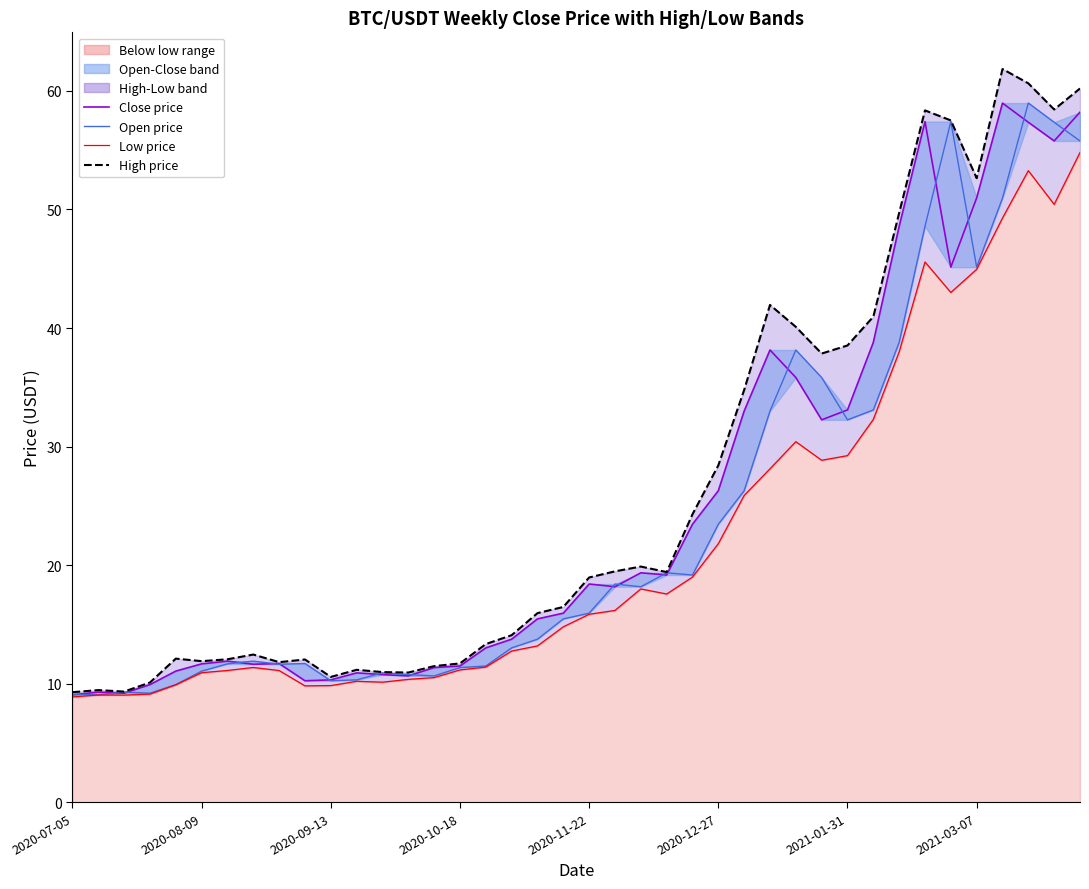

The value of Open price at 2020-09-13 is 17.7. True or false?

False